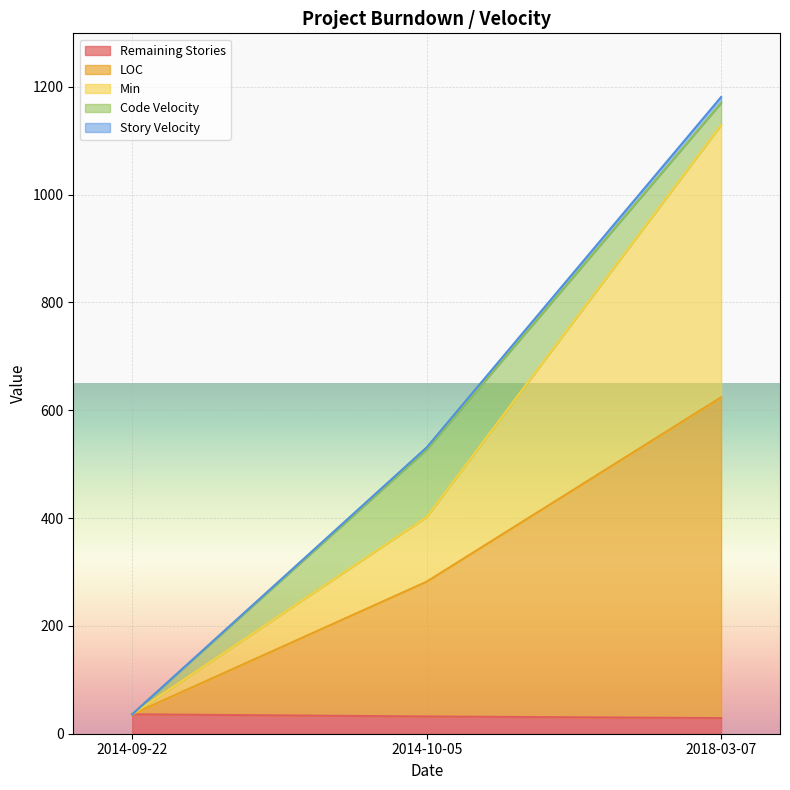

How many data points in Min are above 402?

1